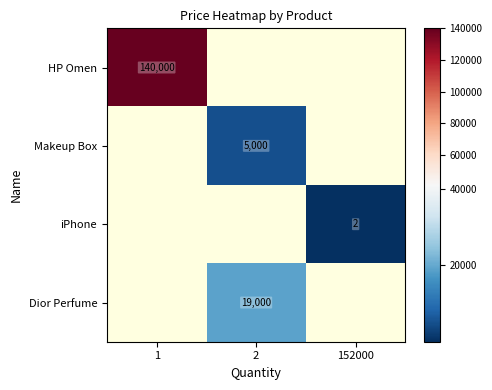

True or false: HP Omen has a value of 232984 at 1.

False